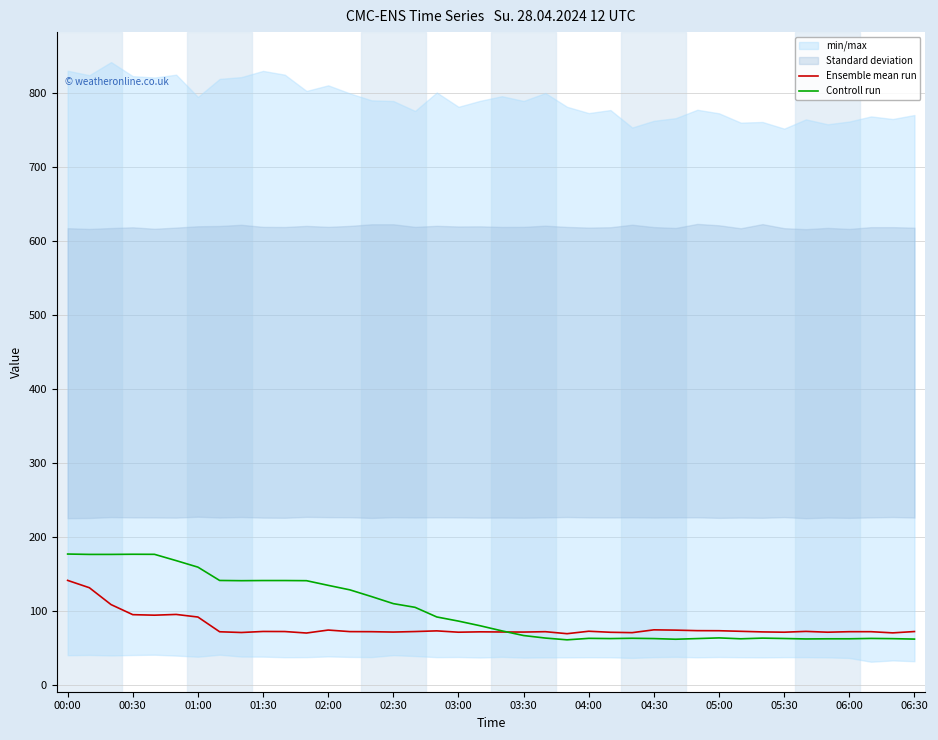

True or false: Ensemble mean run has a value of 73.1 at 04:00.

True